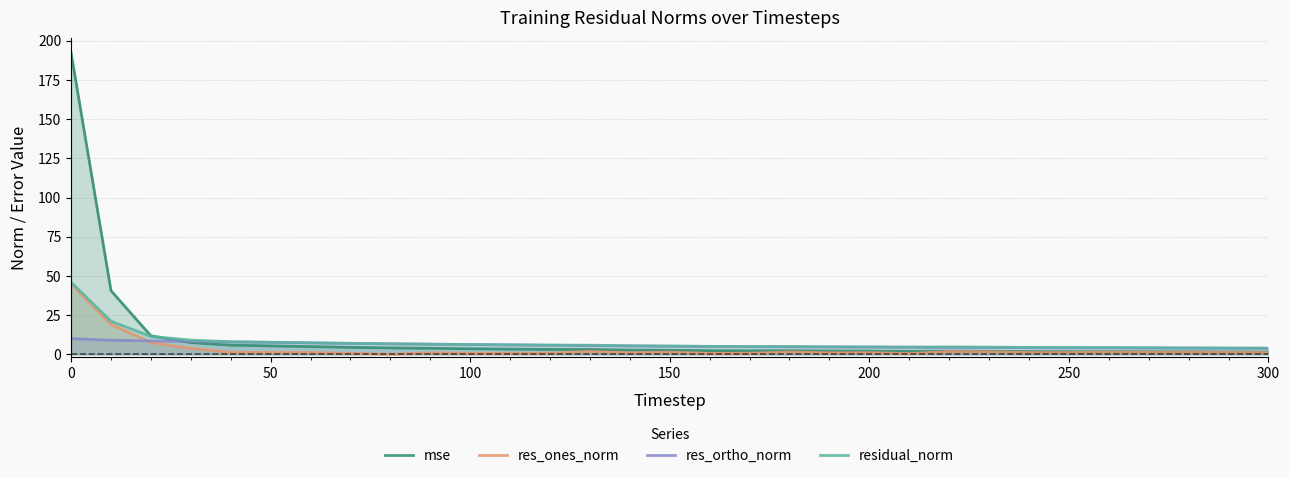

How many data points does each series have?

31